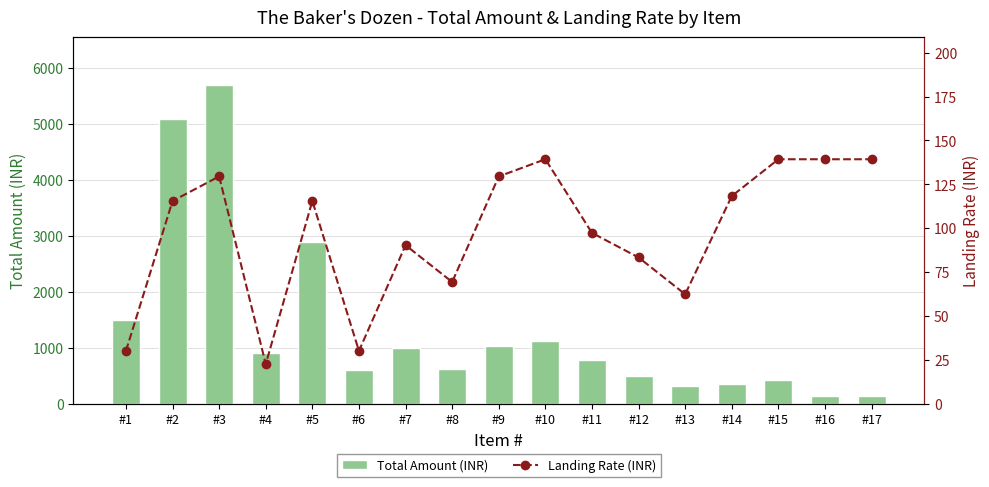

Which category has the highest value in the Total Amount (INR) series?

#3